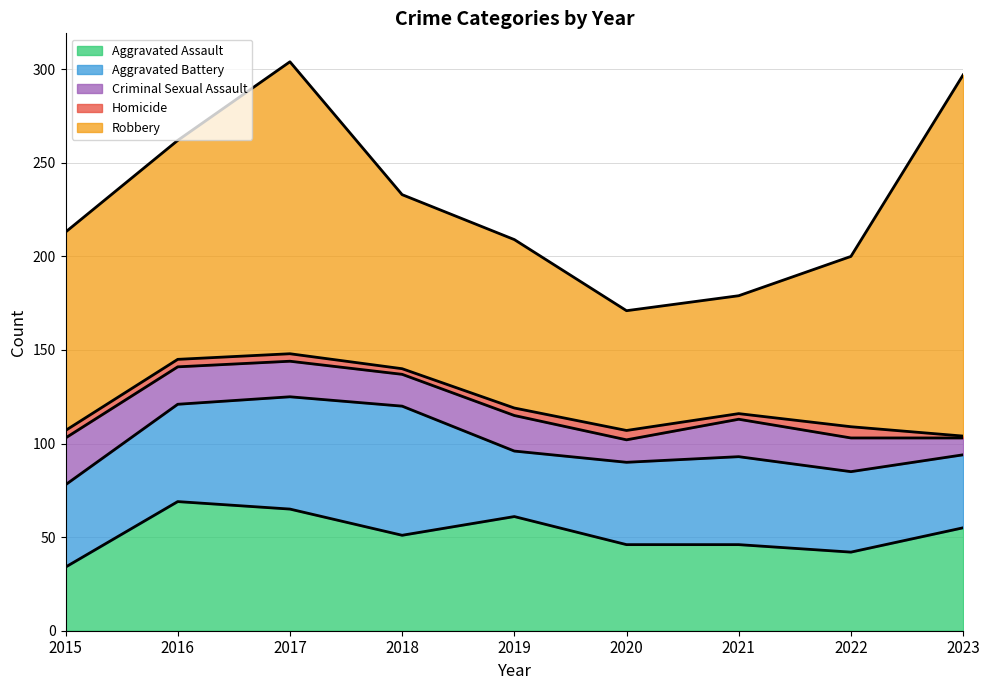

The Robbery series shows 91 at 2022. True or false?

True